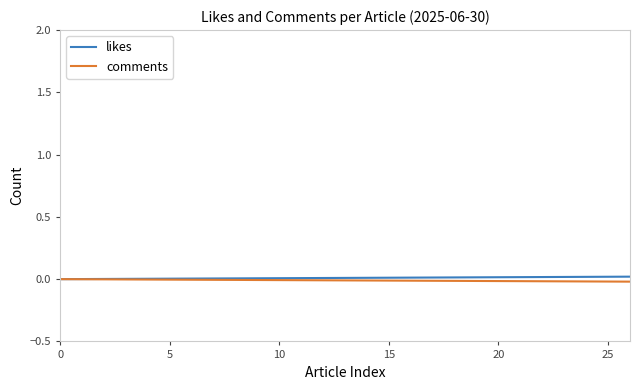

How many data points in likes are above 0?

26